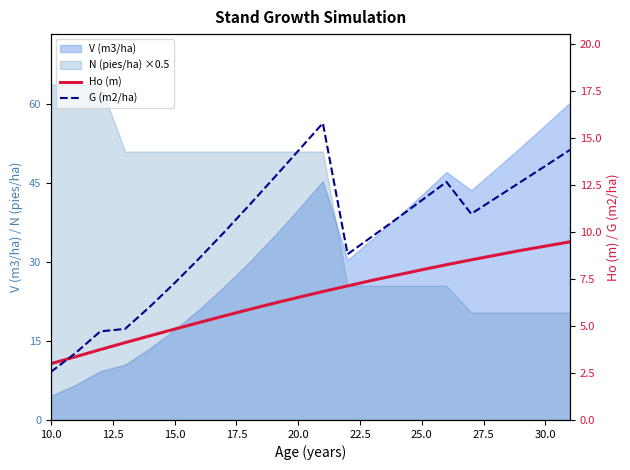

How many data points does each series have?

22